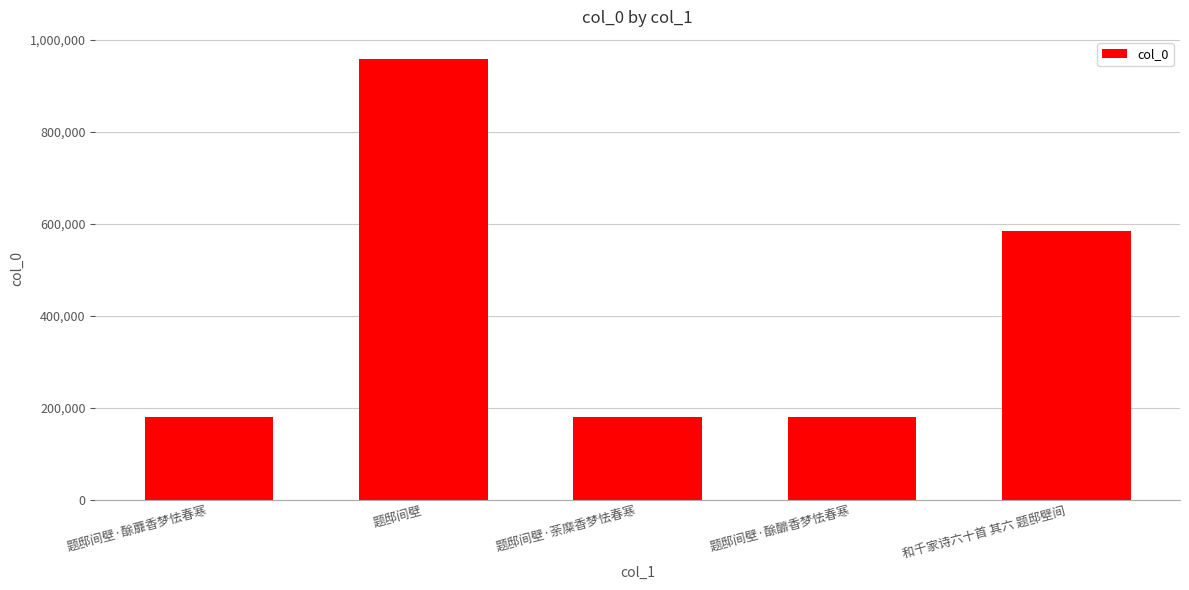

What value does the data have at 题邸间壁·酴蘼香梦怯春寒, to the nearest 100?

179500